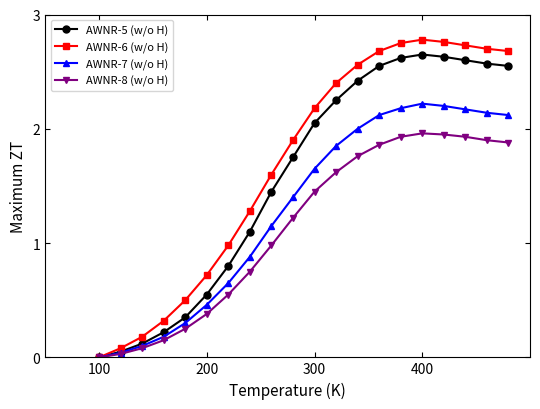

Which series has the largest range (max minus min)?

AWNR-6 (w/o H)